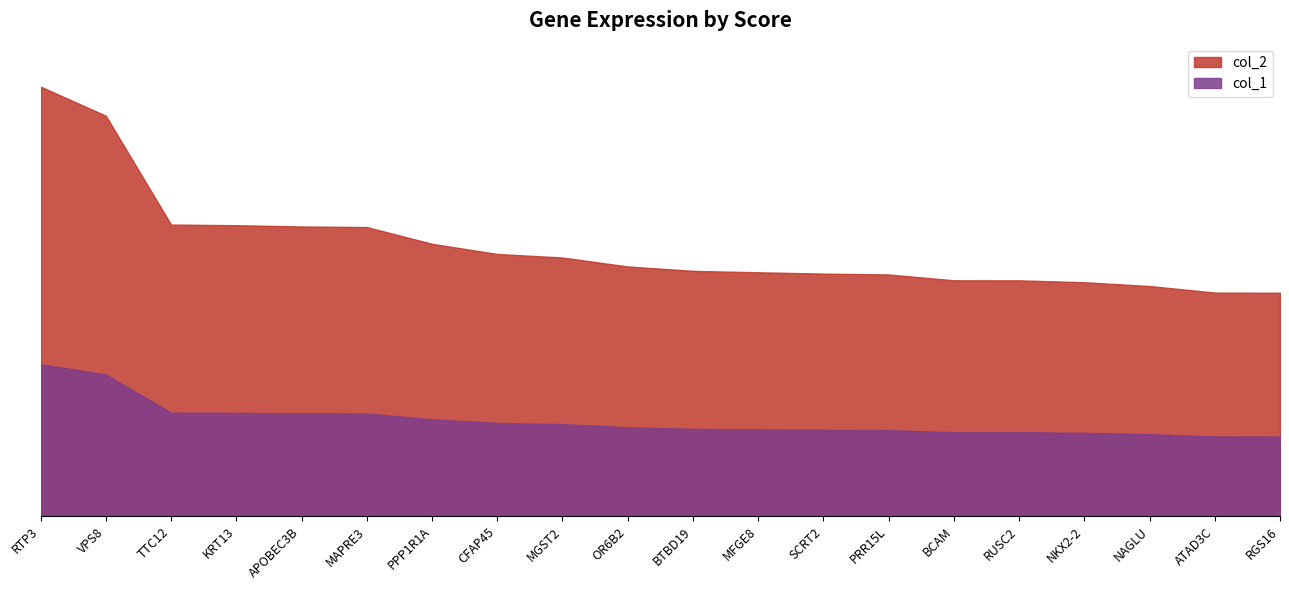

How many data points in col_2 are above 15?

16